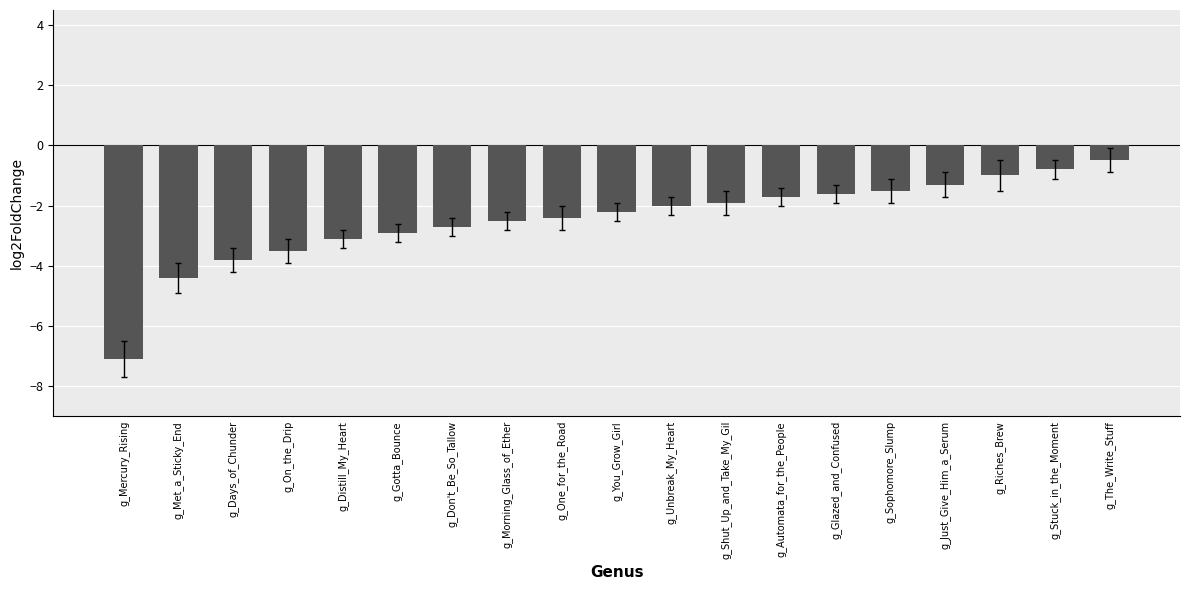

How many bars are there in total?

19